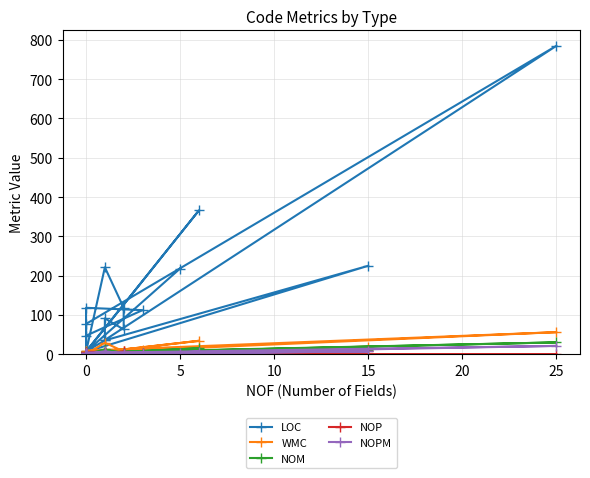

The value of NOPM at 0 is 6. True or false?

False